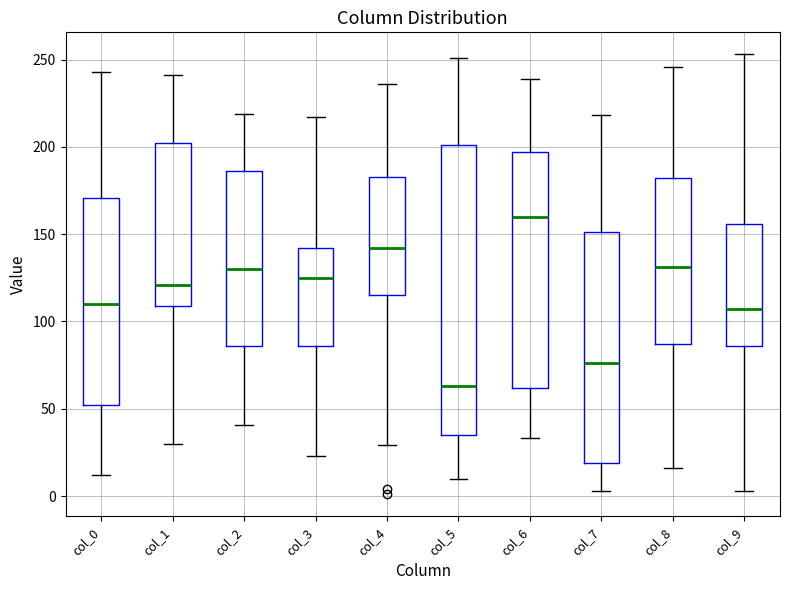

Which box's median line is the lowest?

col_5